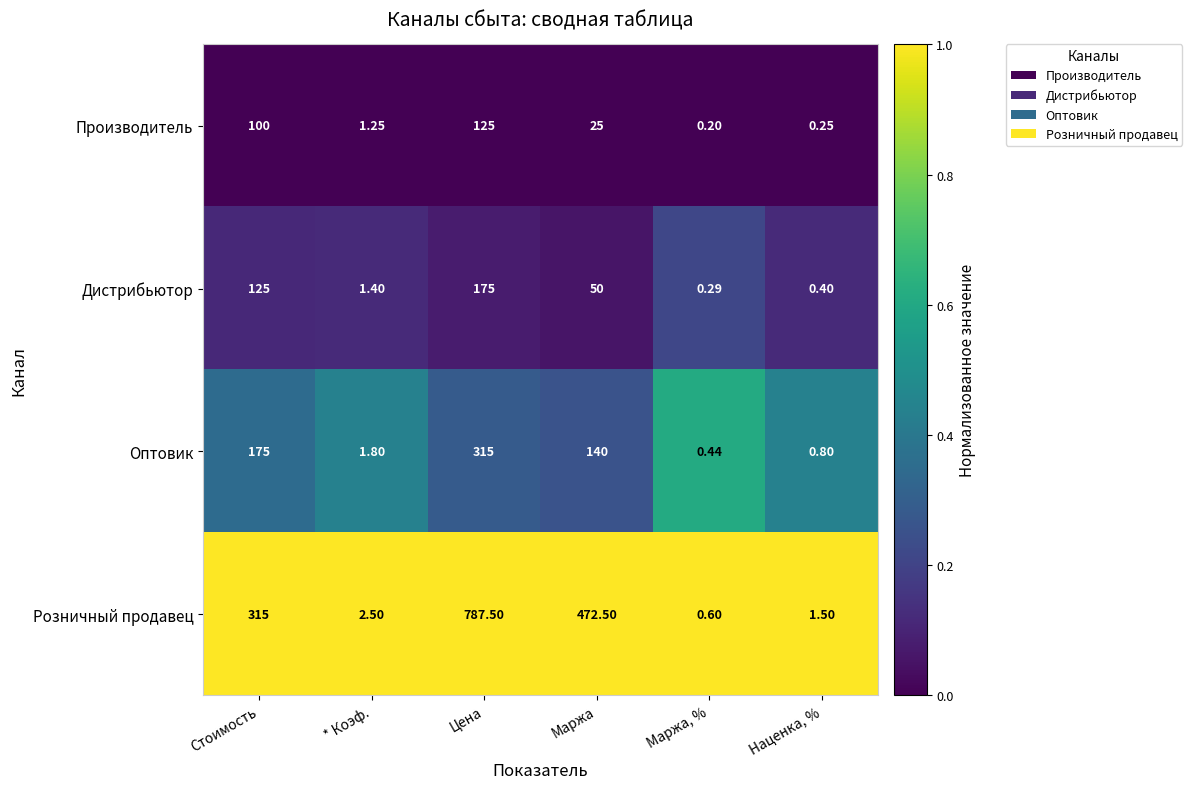

Count the number of data series in this chart.

4